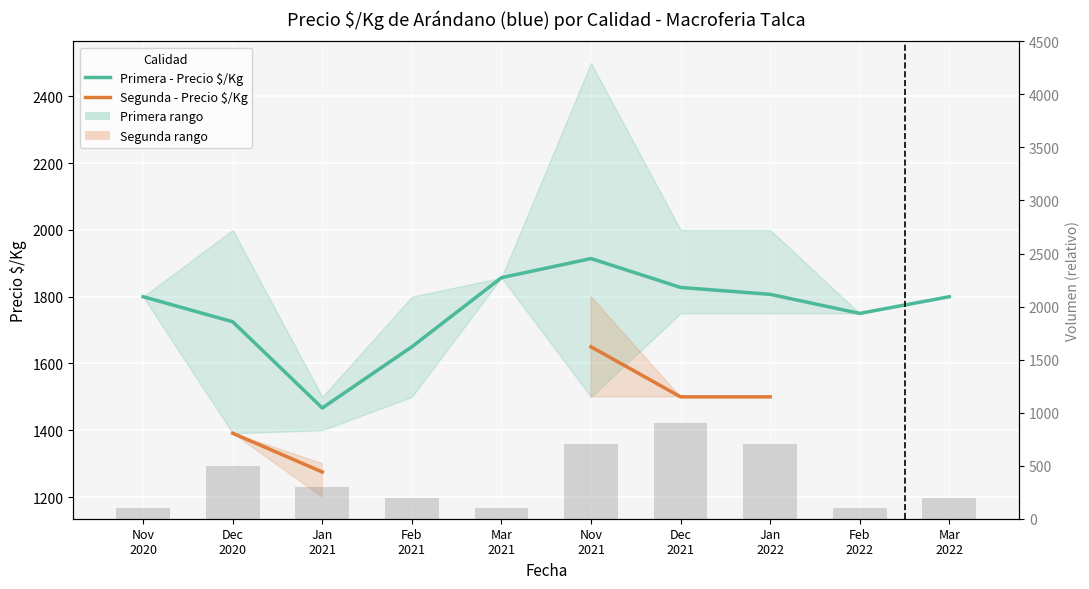

What is the label of the 7th bar from the right?

Feb
2021